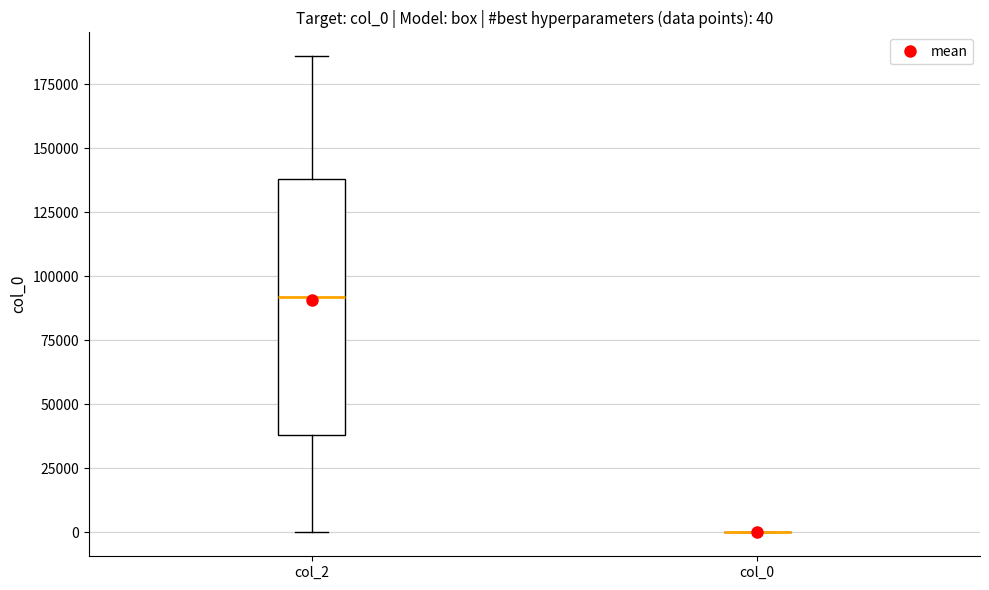

Comparing the boxes themselves (not the whiskers), which one is the tallest?

col_2